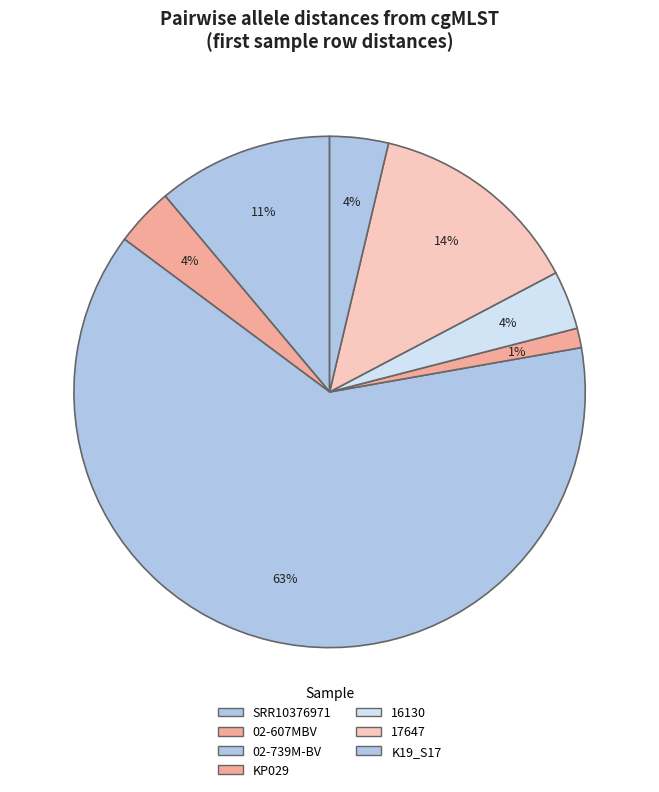

How many segments does this pie chart have?

7